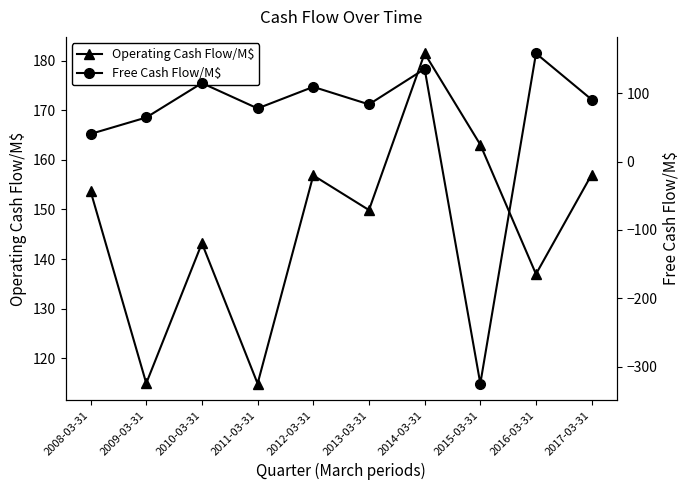

Reading left to right, transcribe all the data shown in this chart.

Operating Cash Flow/M$: 2008-03-31=153.7	2009-03-31=114.9	2010-03-31=143.2	2011-03-31=114.8	2012-03-31=156.9	2013-03-31=149.9	2014-03-31=181.5	2015-03-31=163.1	2016-03-31=137.0	2017-03-31=157.1
Free Cash Flow/M$: 2008-03-31=40.4	2009-03-31=64.4	2010-03-31=114.8	2011-03-31=77.7	2012-03-31=109.2	2013-03-31=83.6	2014-03-31=135.5	2015-03-31=-325.0	2016-03-31=158.2	2017-03-31=90.7